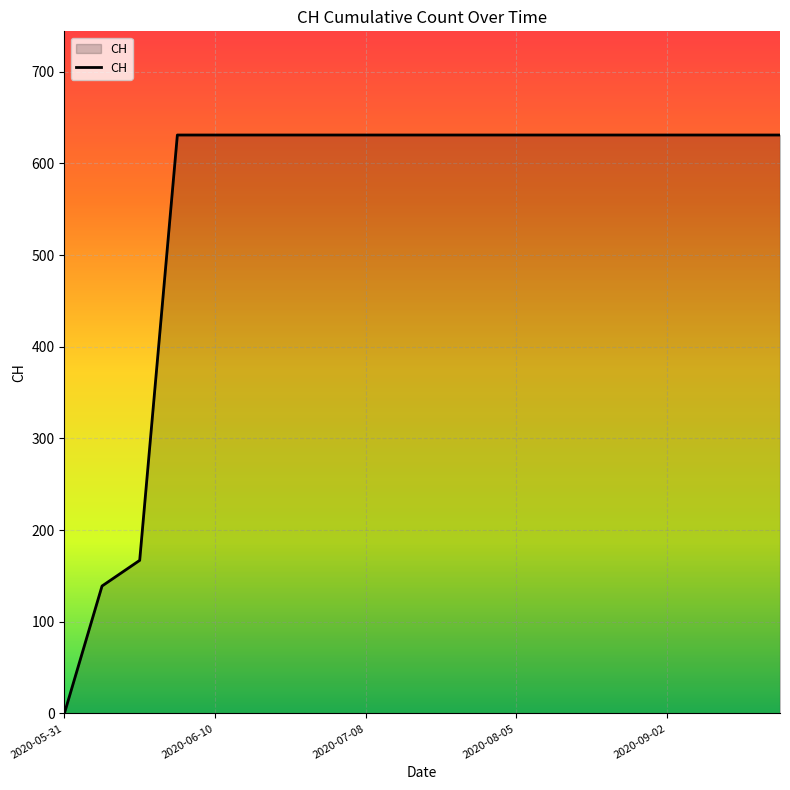

Reading left to right, extract all data points from this chart.

0	139	167	631	631	631	631	631	631	631	631	631	631	631	631	631	631	631	631	631